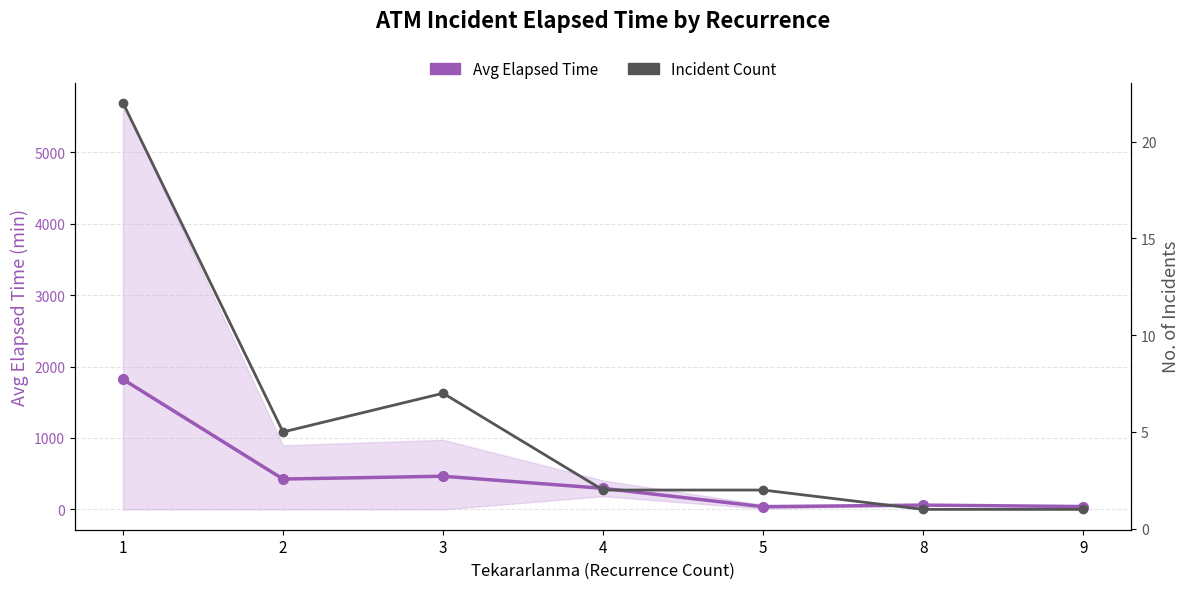

What is the difference between the highest and lowest values at 1?

1798.9